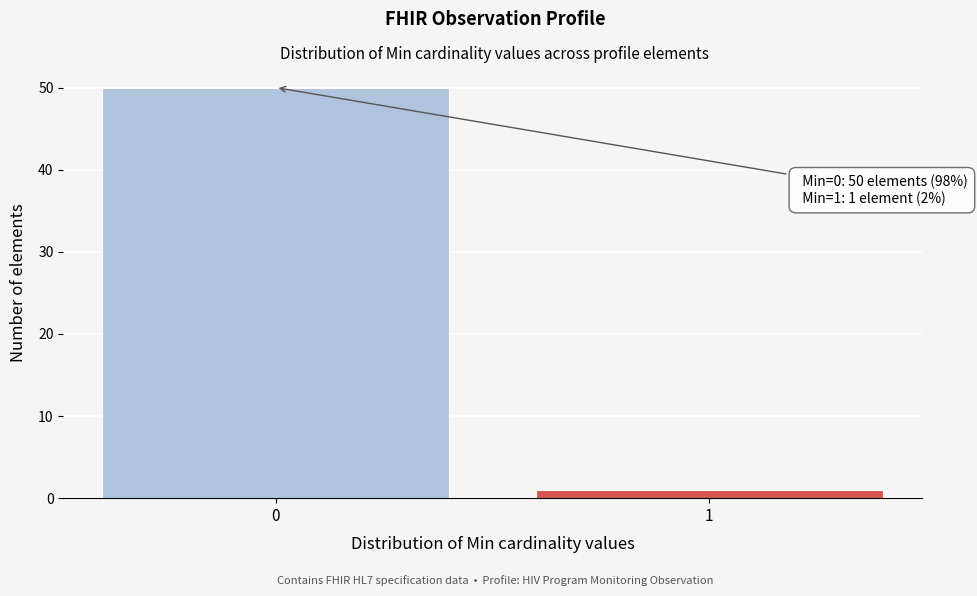

Reading left to right, transcribe all the data shown in this chart.

0=50	1=1